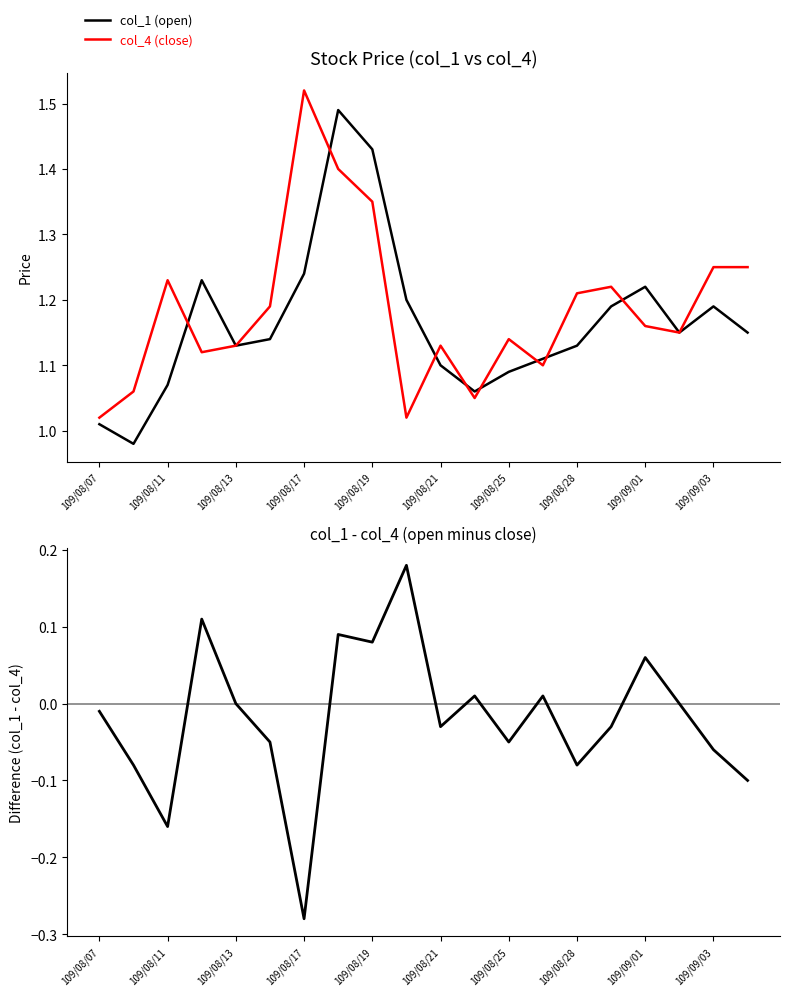

At which label does col_4 (close) reach its peak?

109/08/17